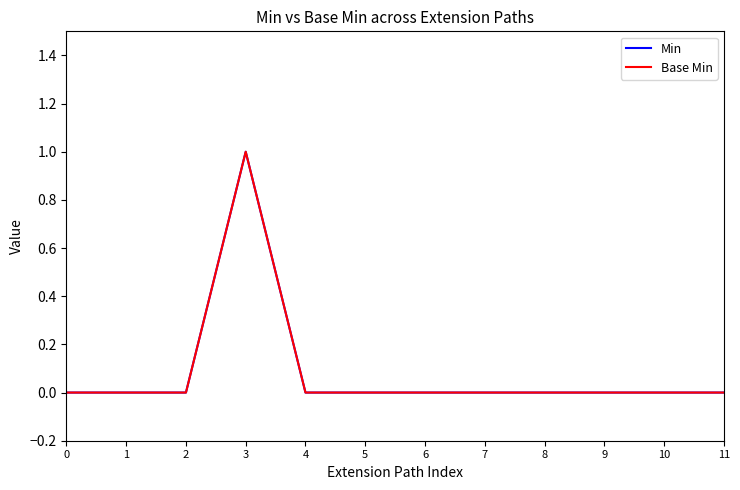

What is the sum of all Min values?

1